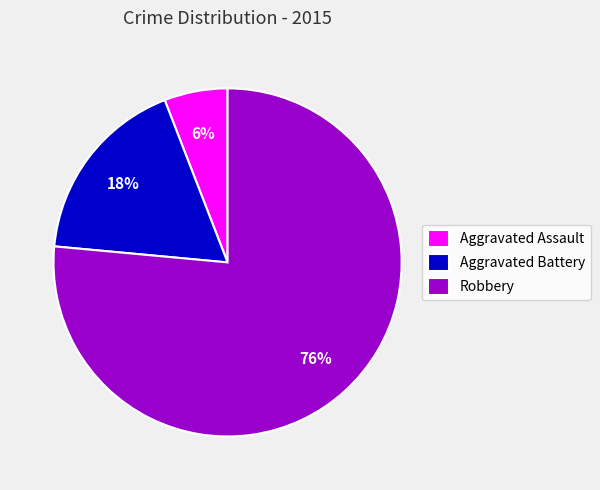

To the nearest percent, what is the combined percentage of Aggravated Assault and Robbery?

82%